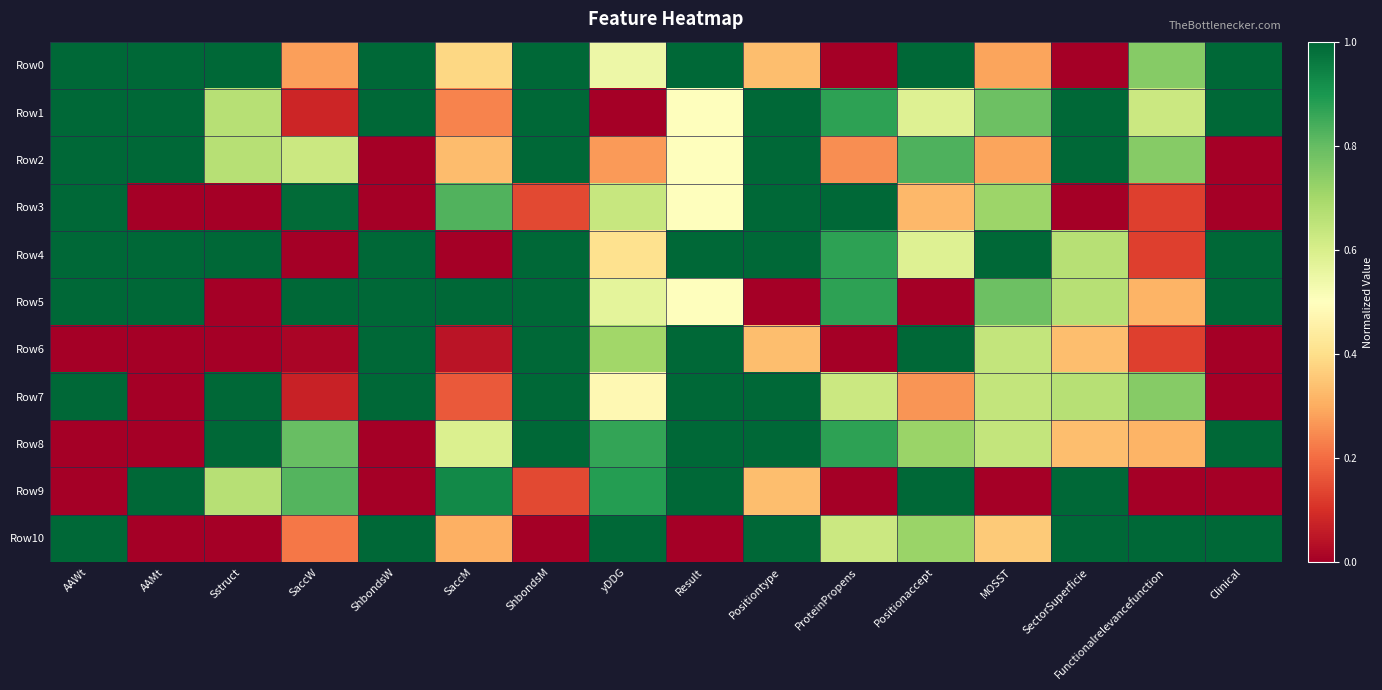

Which label corresponds to the largest value in the chart?

AAWt